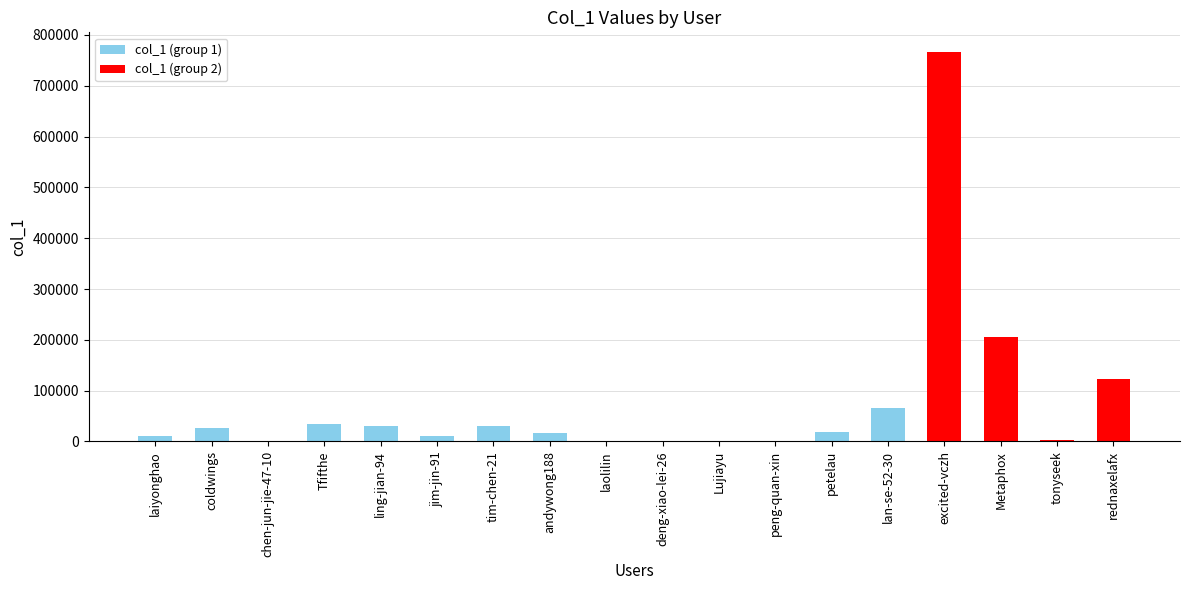

The value at Tfifthe is 34627. True or false?

True